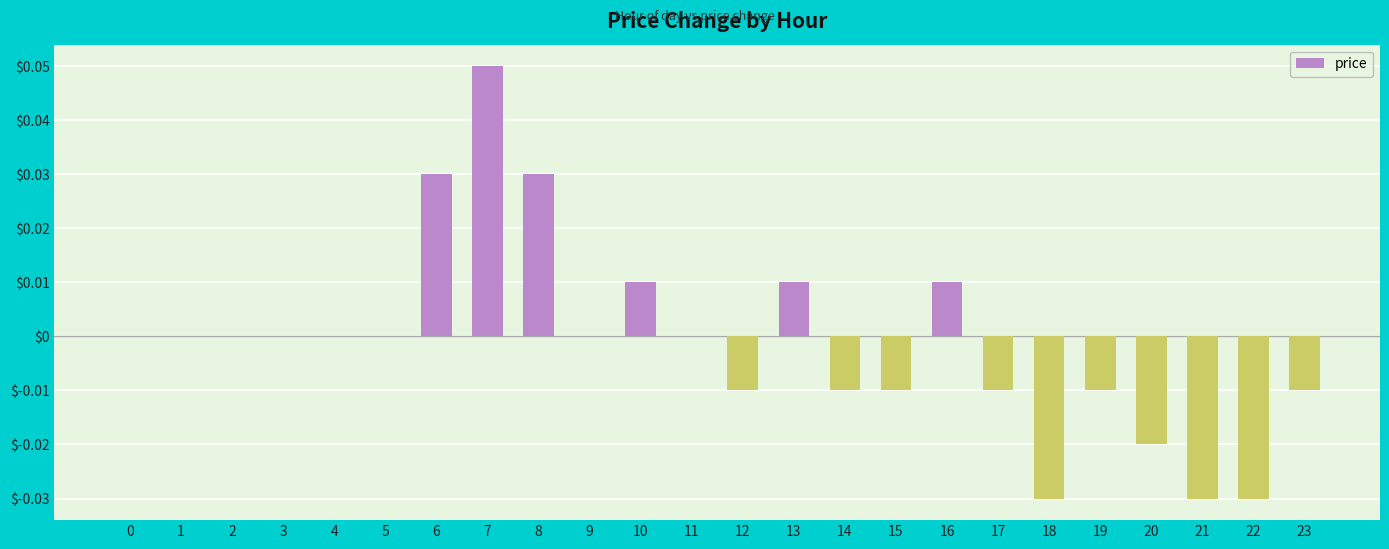

How many data points does each series have?

24